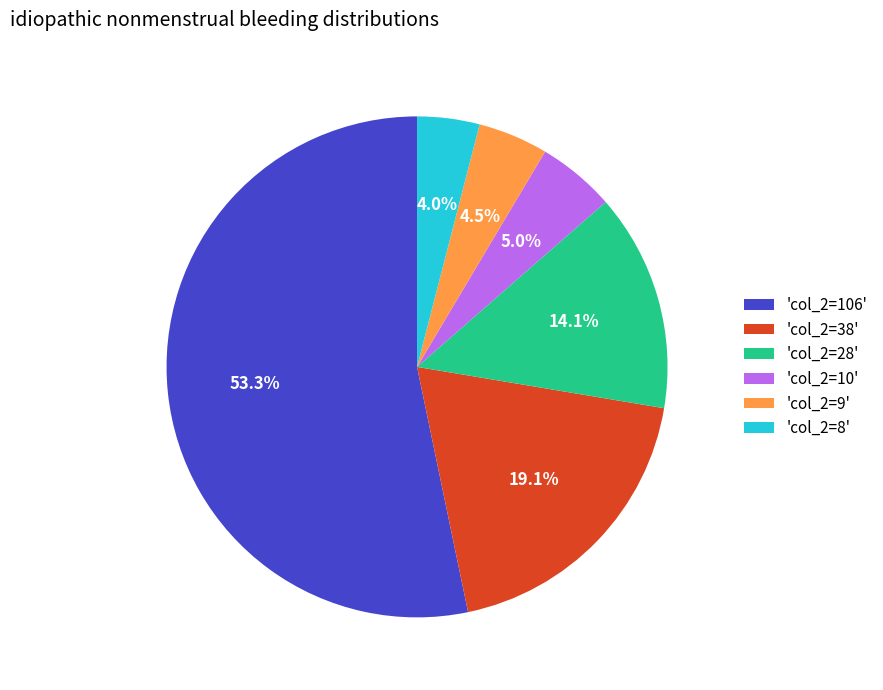

Which category accounts for the majority?

'col_2=106'